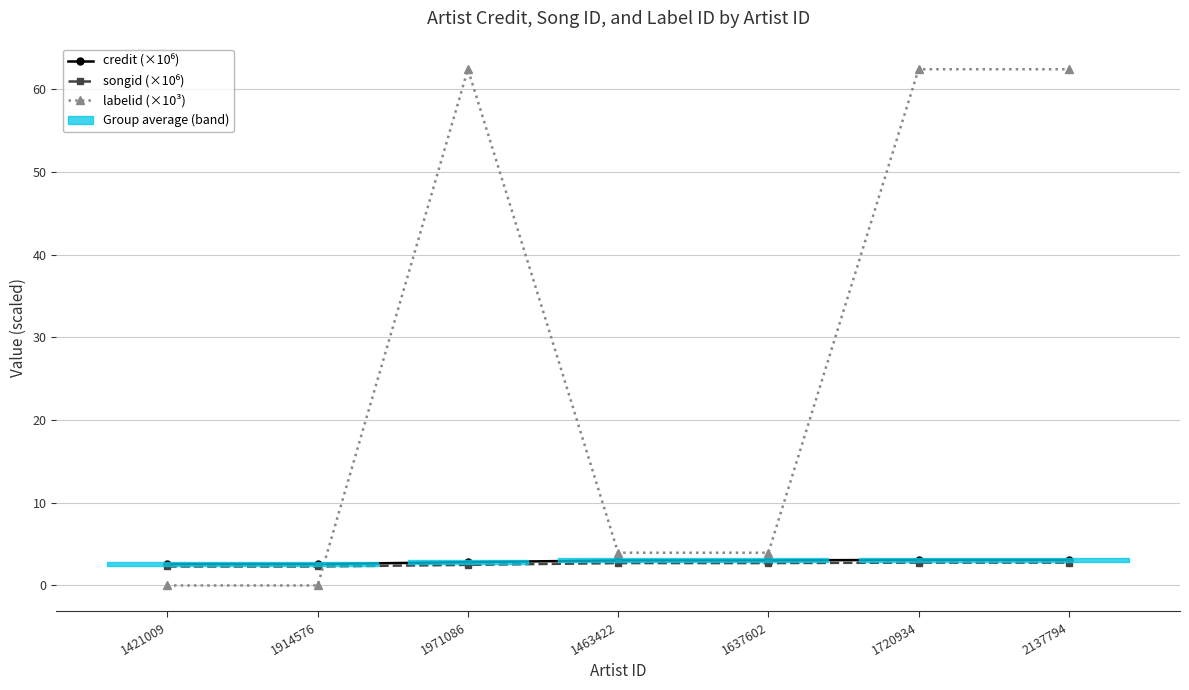

How many data points does each series have?

7